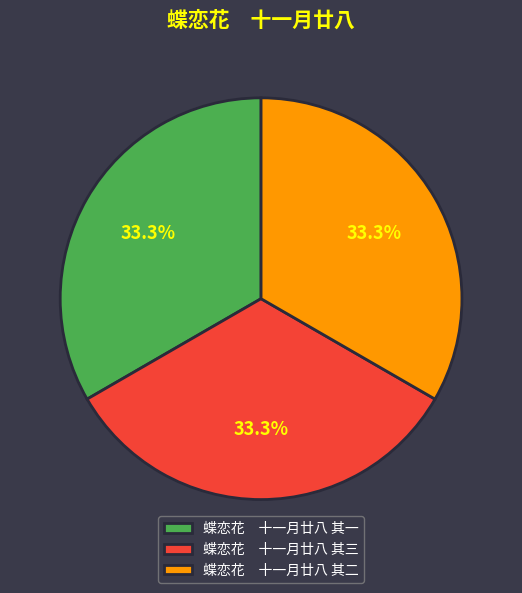

Is there any slice that represents more than half of the pie?

No